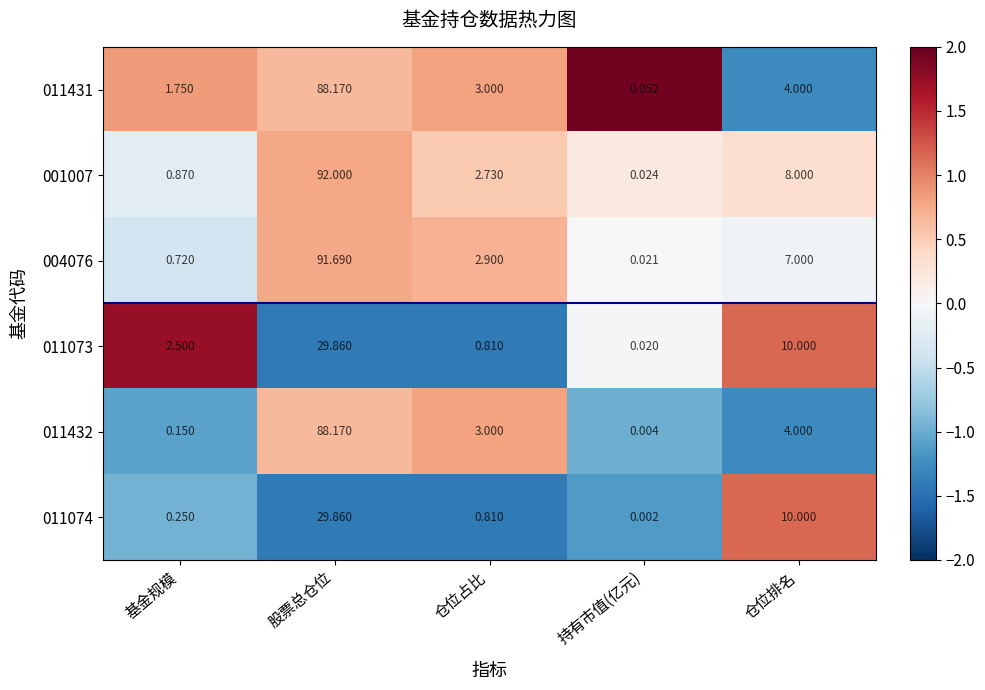

At which category is the sum across all series the highest?

股票总仓位